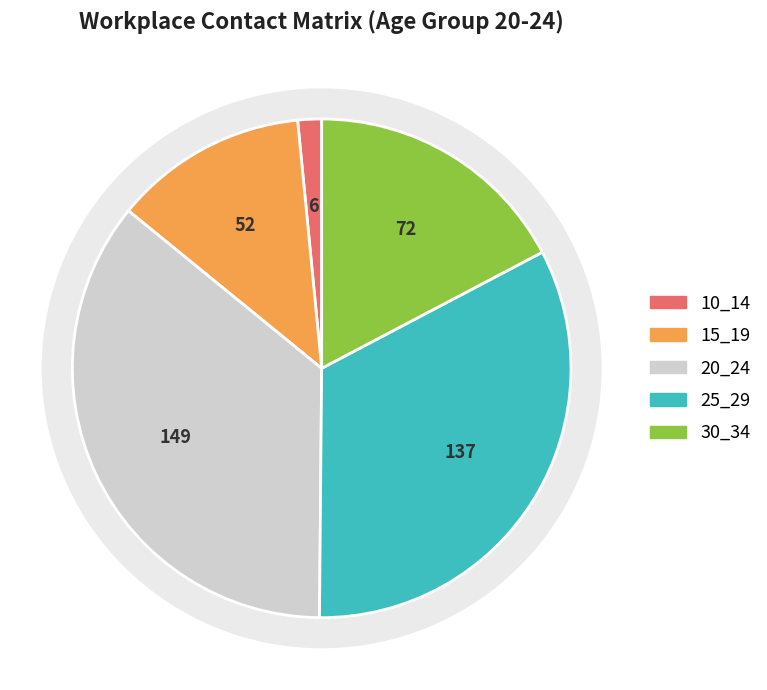

Does any single category account for the majority?

No